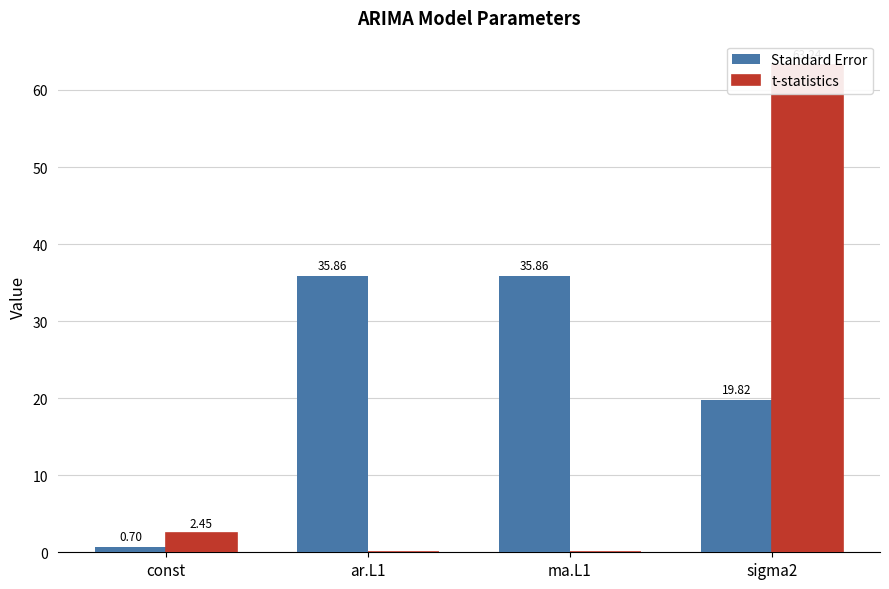

What is the value of the t-statistics bar at the 1st from the left?

2.5